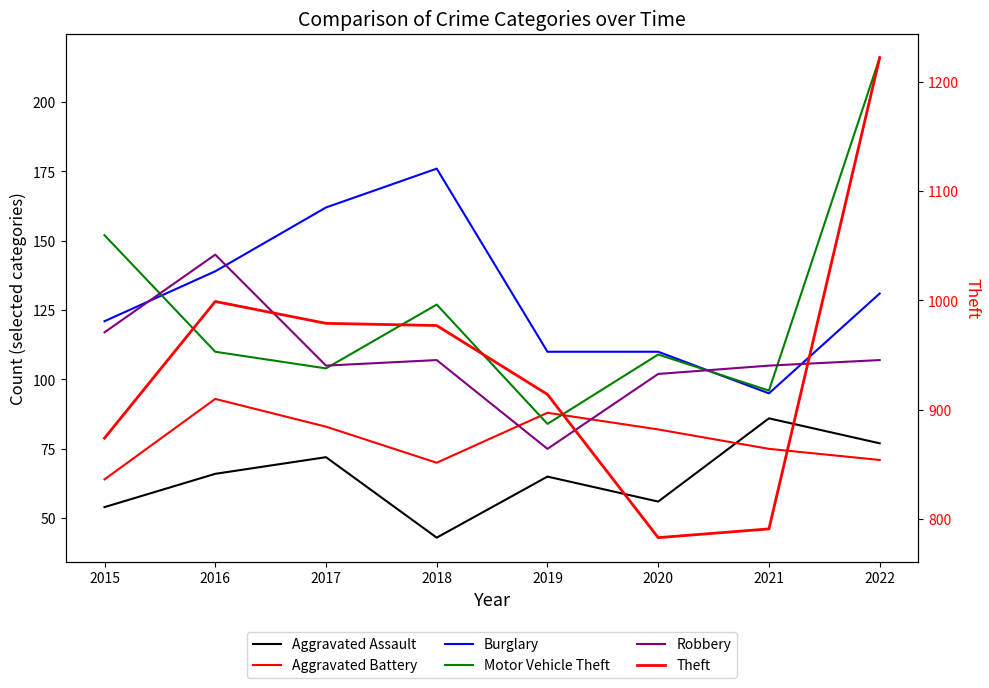

What is the total value across all series at 2018?

1500